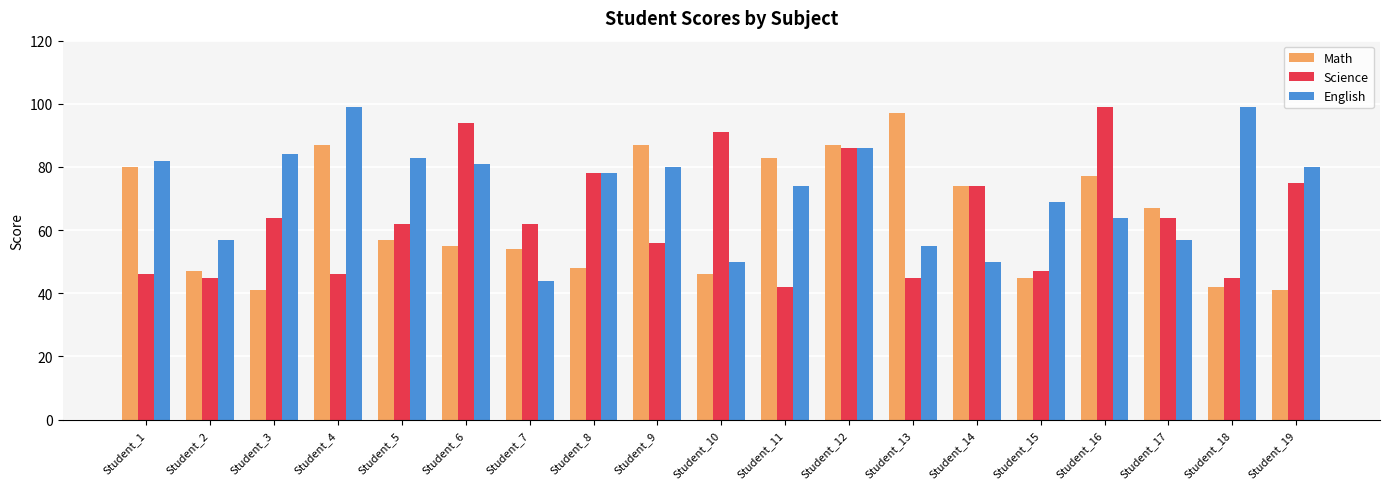

Where is Science nearest to the value 70?

Student_14